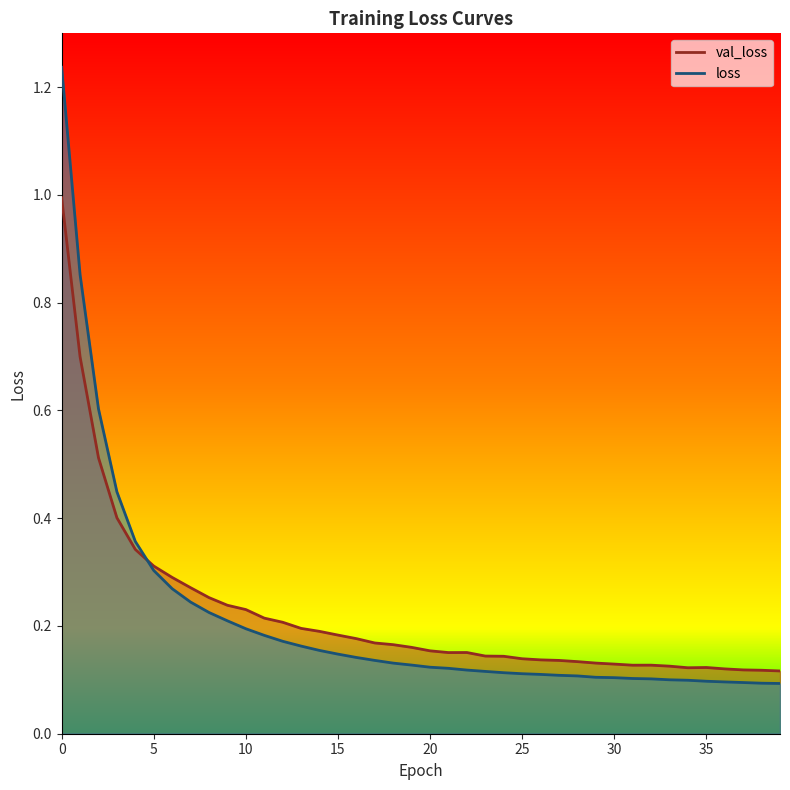

How many series are shown in this chart?

2